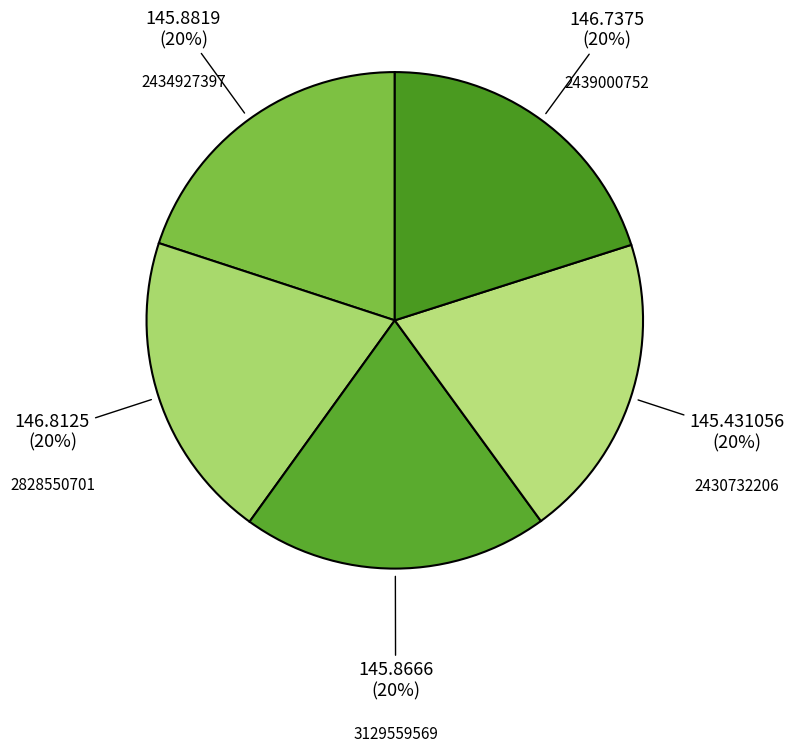

How many segments does this pie chart have?

5